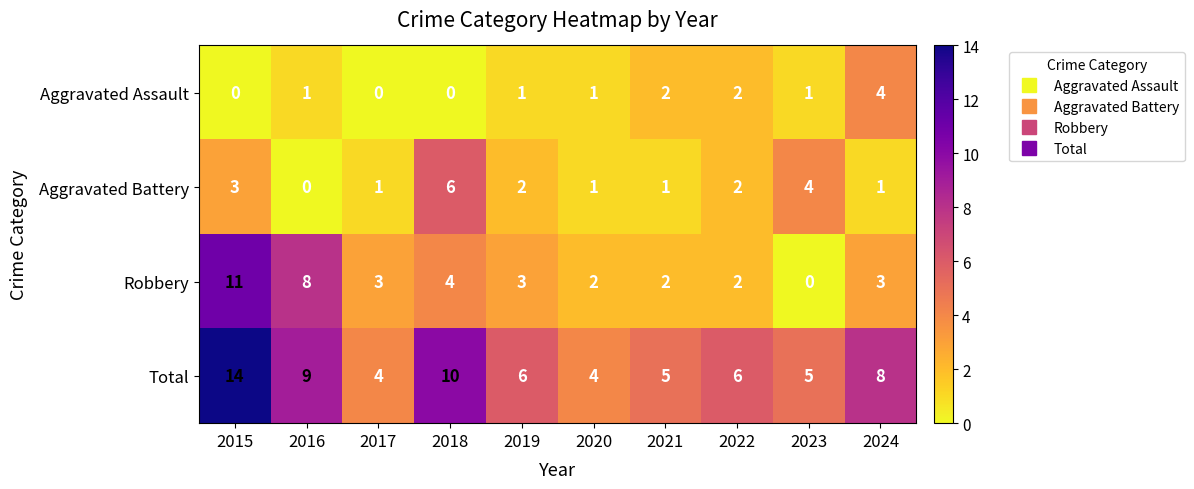

What is the difference between the highest and lowest values at 2019?

5